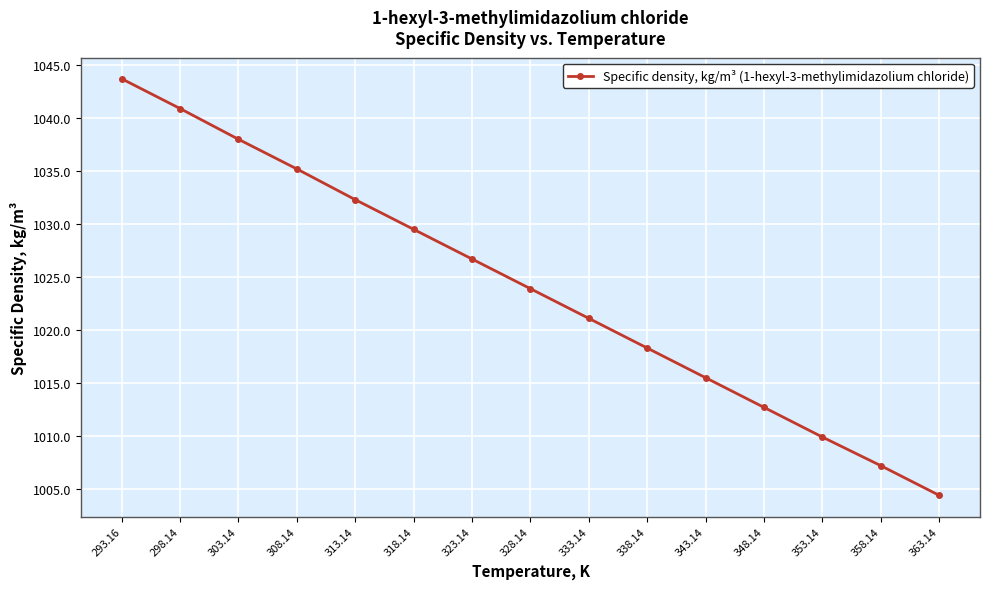

What is the ratio of the value at 298.14 to the value at 303.14?

1.0